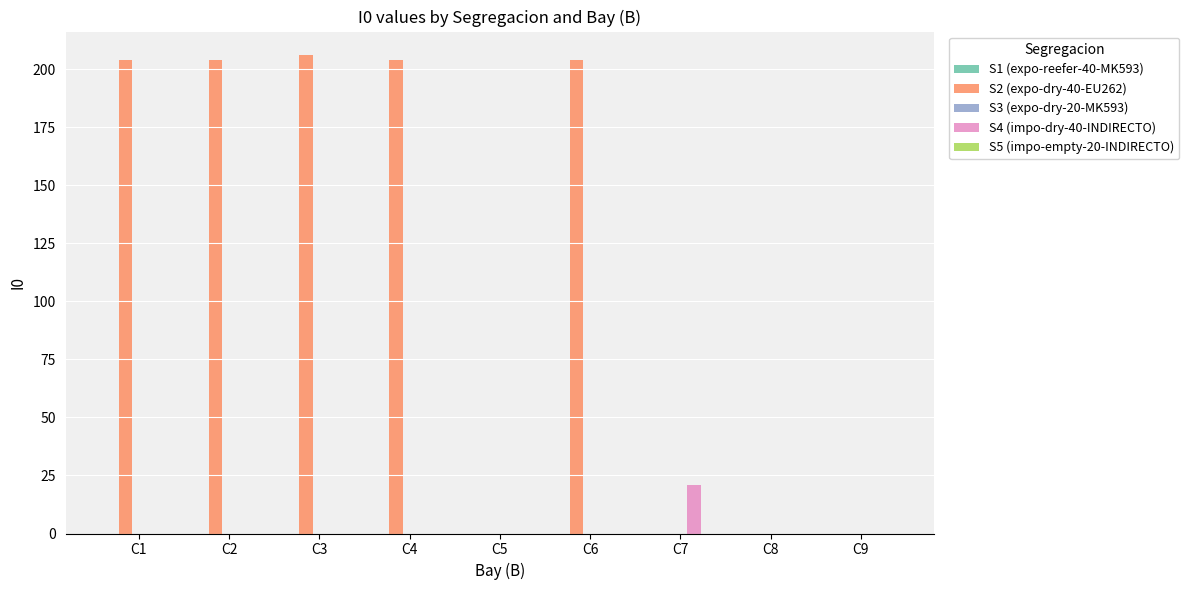

Which series has the widest spread of values?

S2 (expo-dry-40-EU262)